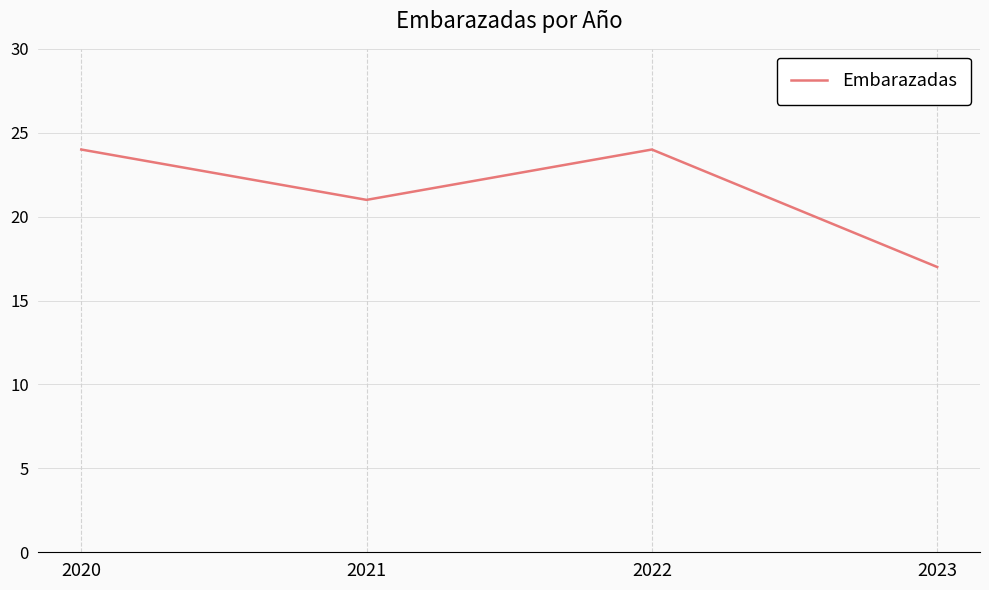

Between 2021 and 2020, which is larger?

2020